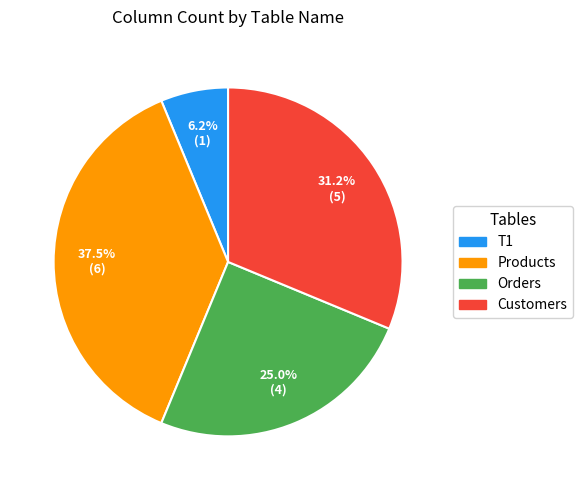

To the nearest percent, what percentage of the pie is Orders?

25%